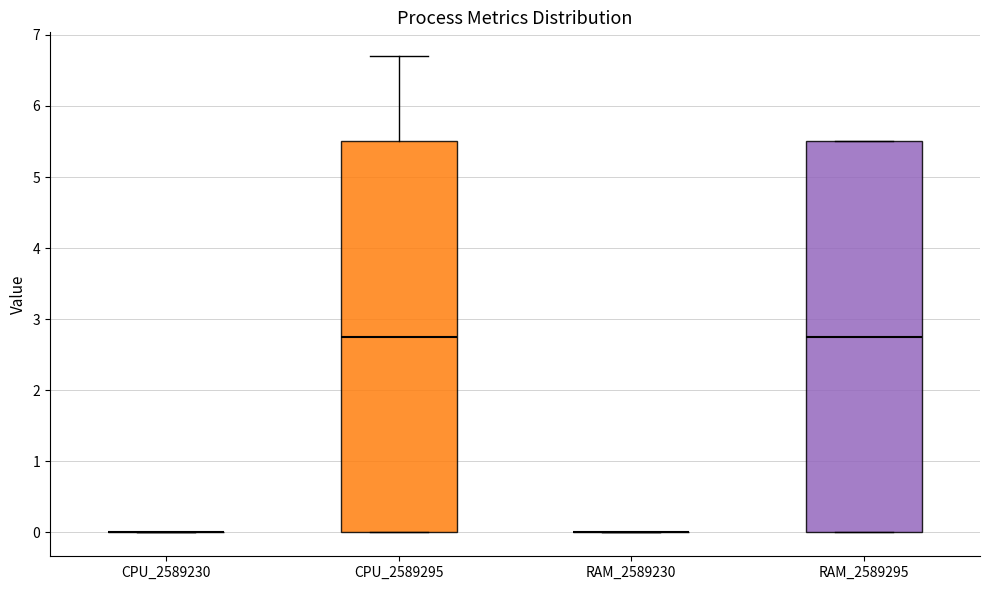

Reading left to right, read every box against the y-axis: the position of its median line, the range the box covers, and the ends of its whiskers. The values are not printed on the chart, so give them approximately, as read against the axis.

CPU_2589230: box collapsed to a line at 0.0, whiskers 0.0 to 0.0
CPU_2589295: median 2.8, box 0.0 to 5.5, whiskers 0.0 to 6.7
RAM_2589230: box collapsed to a line at 0.0, whiskers 0.0 to 0.0
RAM_2589295: median 2.8, box 0.0 to 5.5, whiskers 0.0 to 5.5